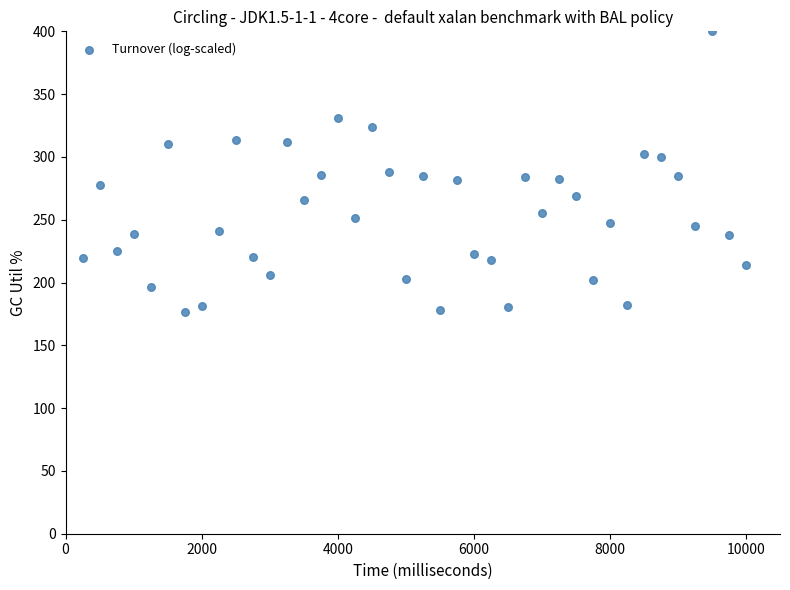

What is the range of X values (max minus min)?

9750.0